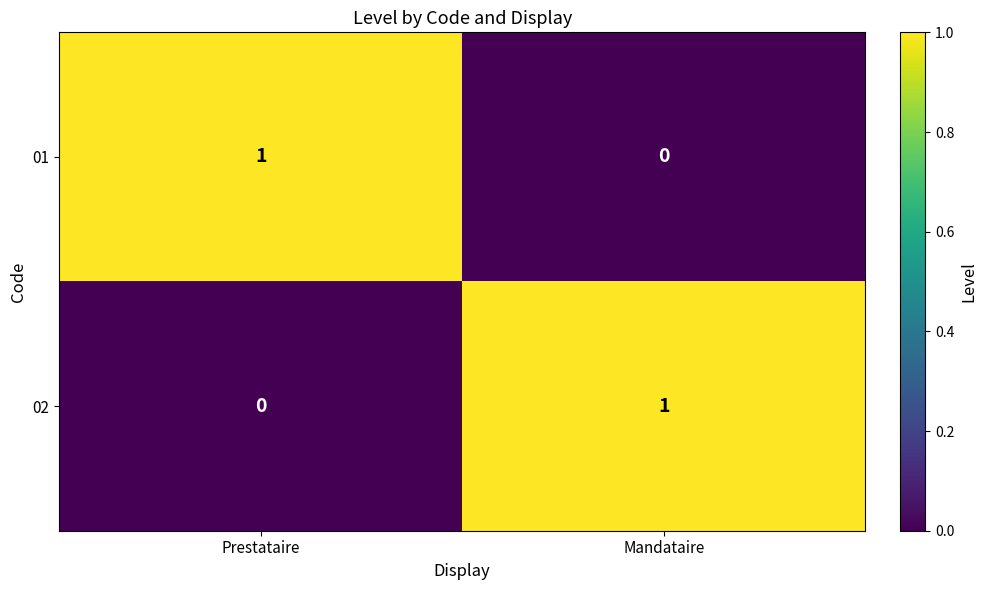

Count the number of data series in this chart.

2